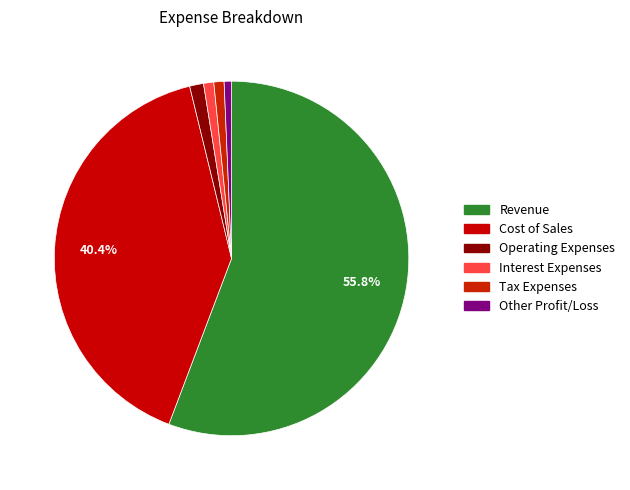

How many slices are in this pie chart?

6